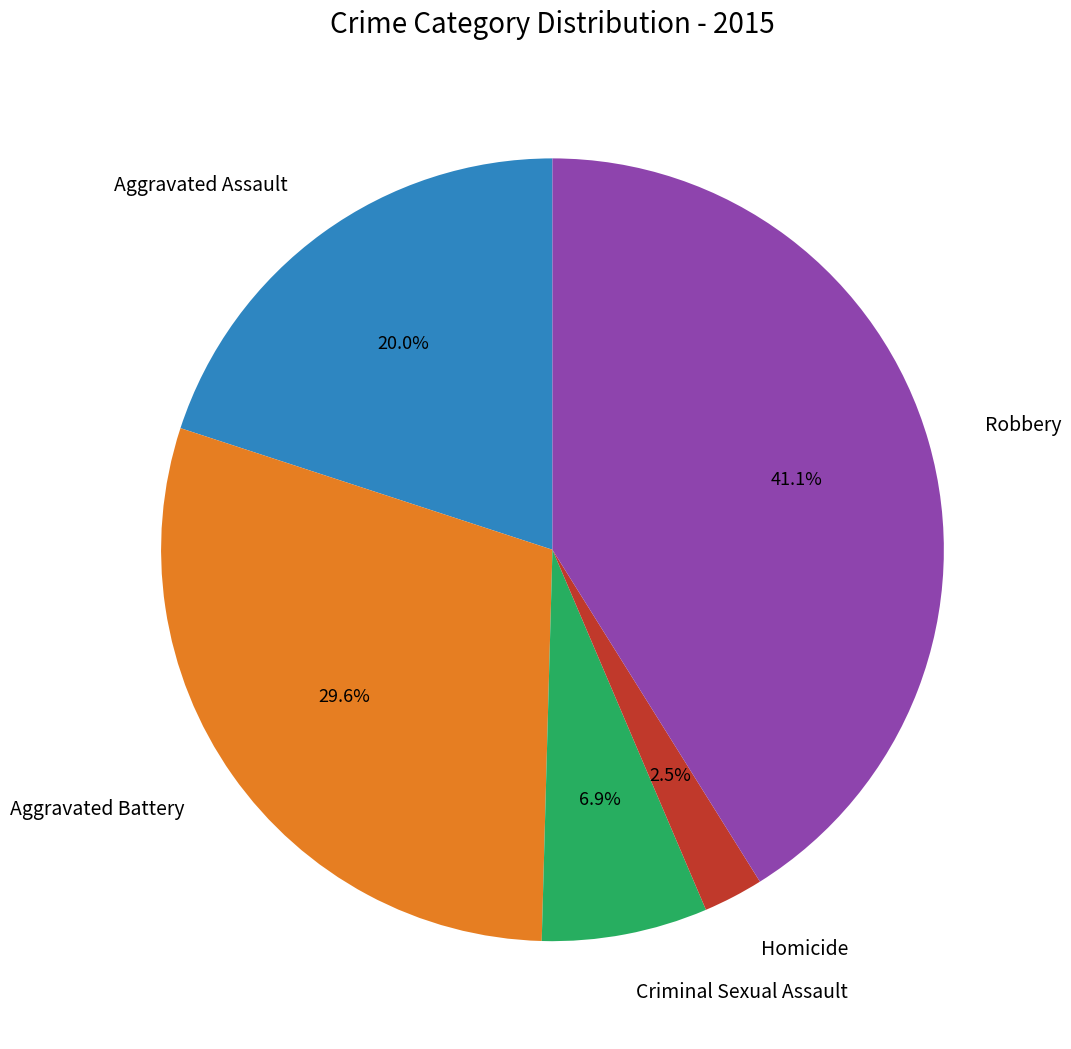

To the nearest percent, what is the difference between the Aggravated Assault and Homicide slice percentages?

17%